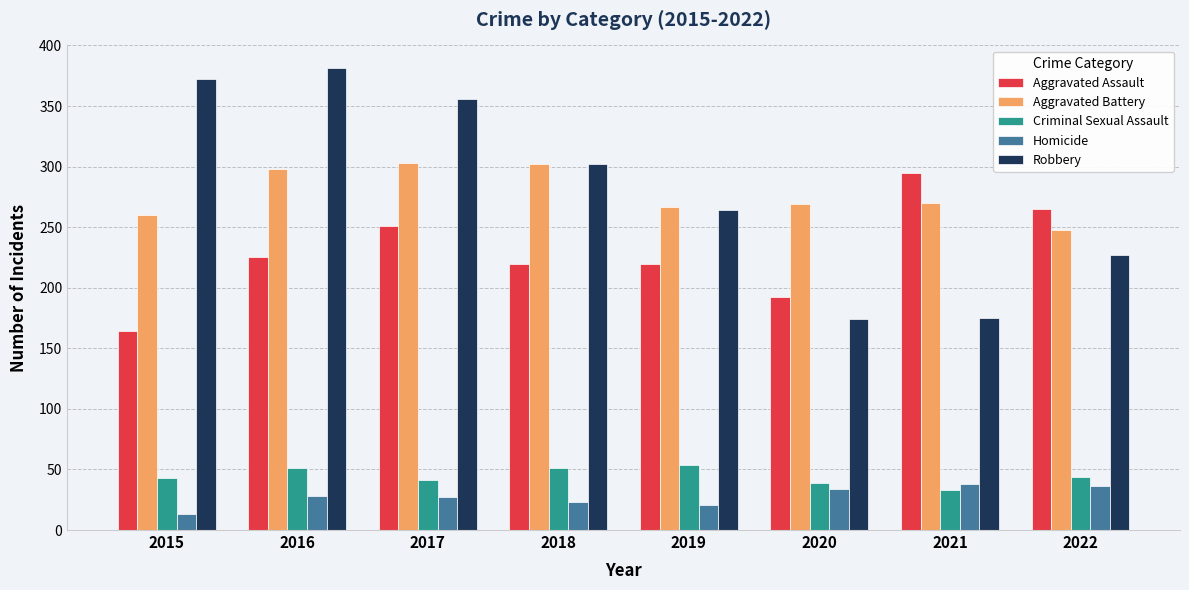

True or false: Robbery has a value of 42 at 2020.

False